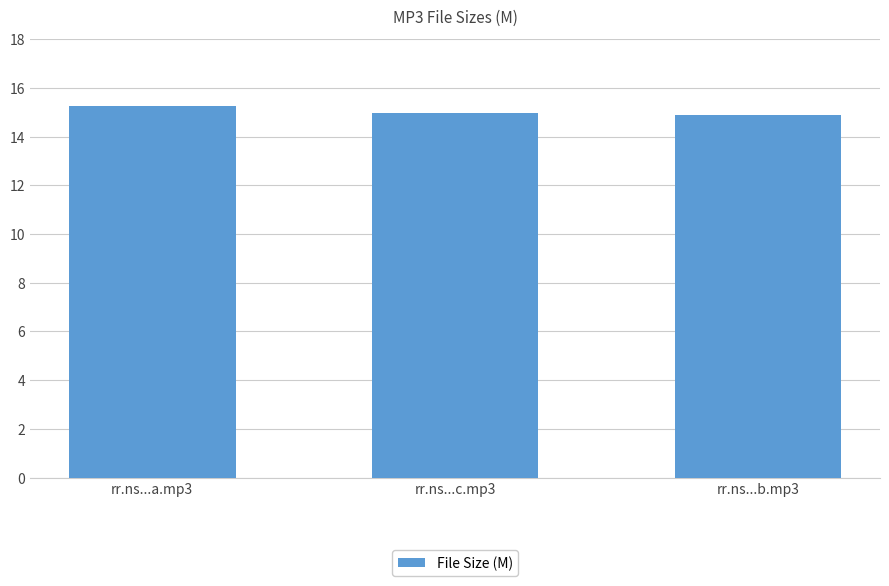

What is the maximum value shown in the chart?

15.2